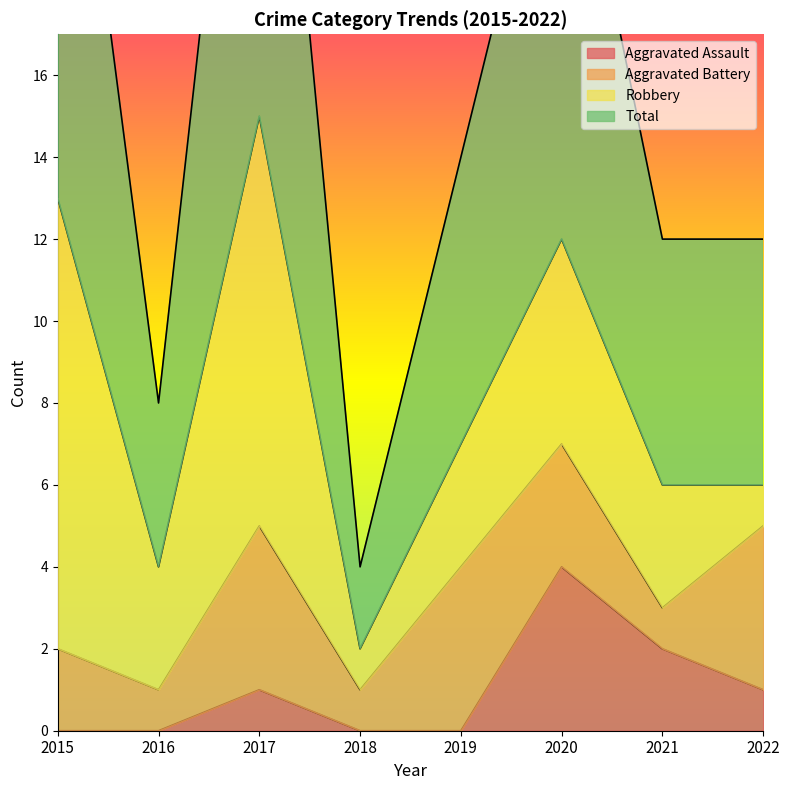

Which label corresponds to the largest value in the chart?

2017